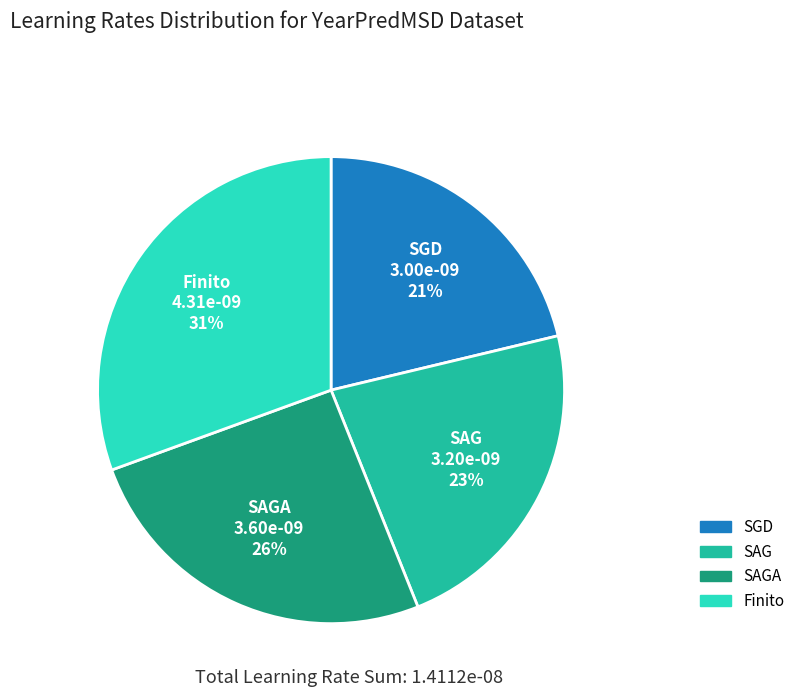

Does any single category account for the majority?

No